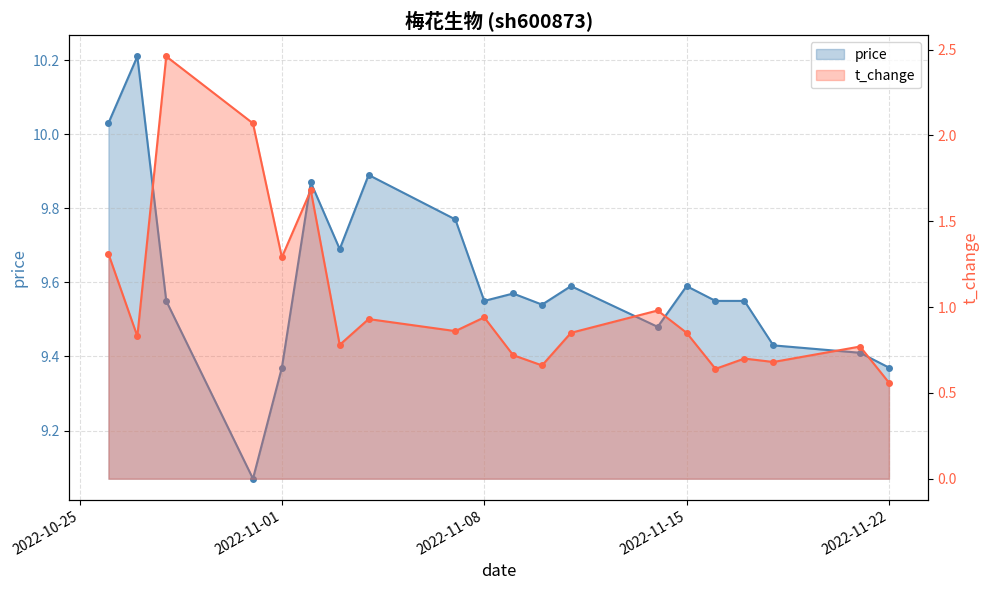

Is it true that t_change equals 0.8 at 2022-11-03?

True